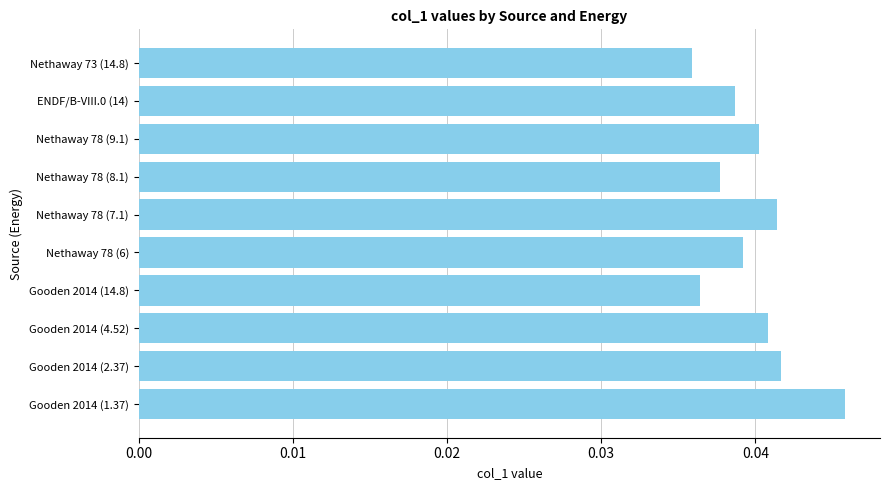

How many bars are there in total?

10